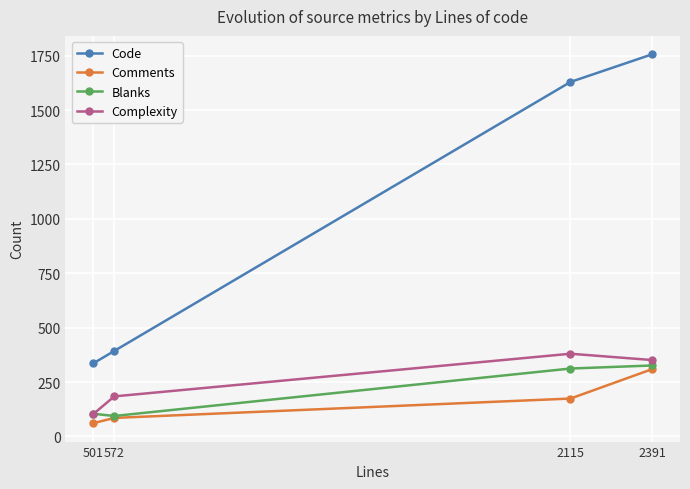

What is the sum of all Code values?

4114